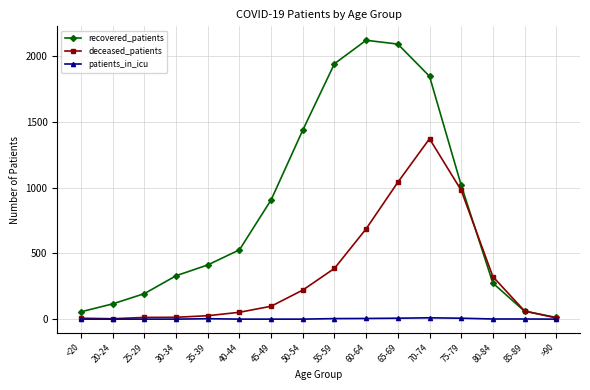

Is this an area chart (filled region under the line)?

No